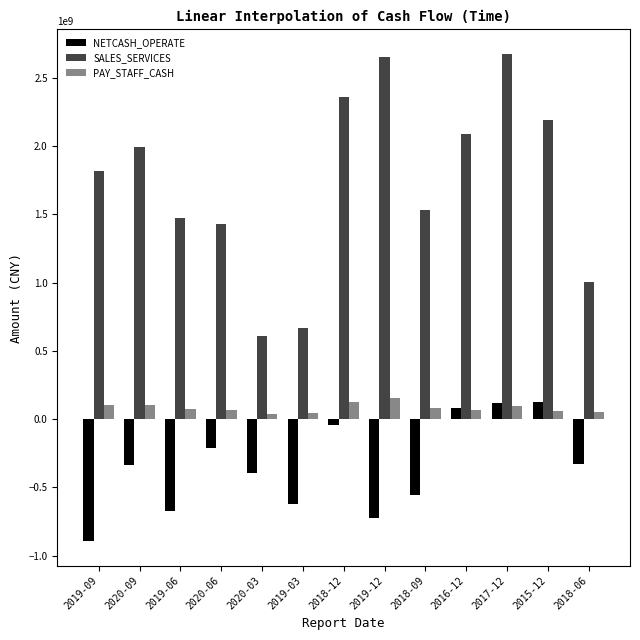

Rank the series at 2018-09 from lowest to highest value.

NETCASH_OPERATE, PAY_STAFF_CASH, SALES_SERVICES